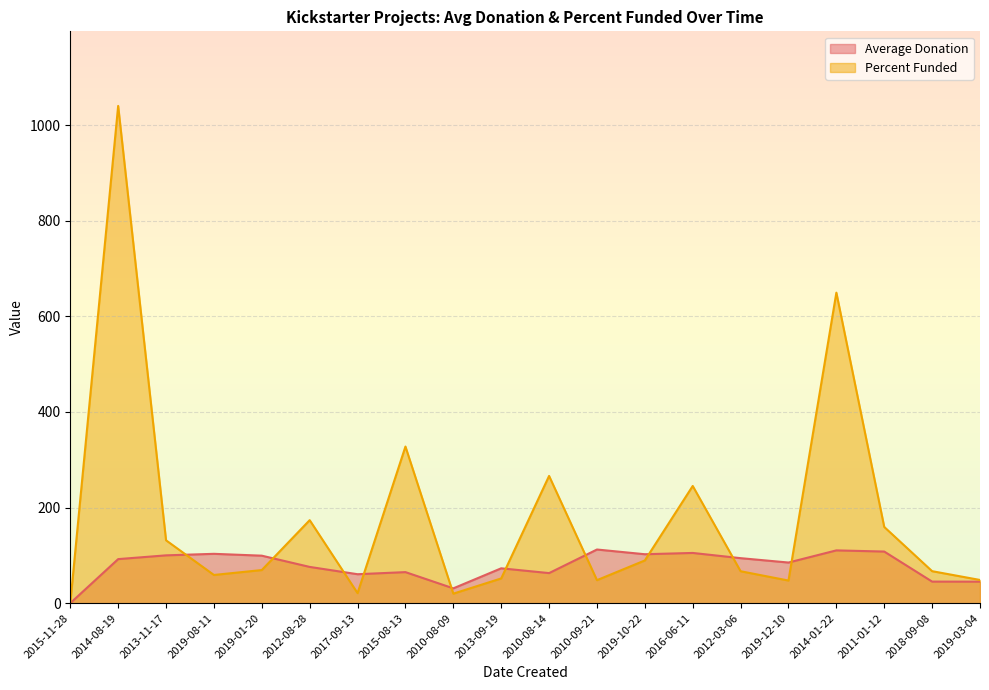

At which category is the sum across all series the highest?

2014-08-19